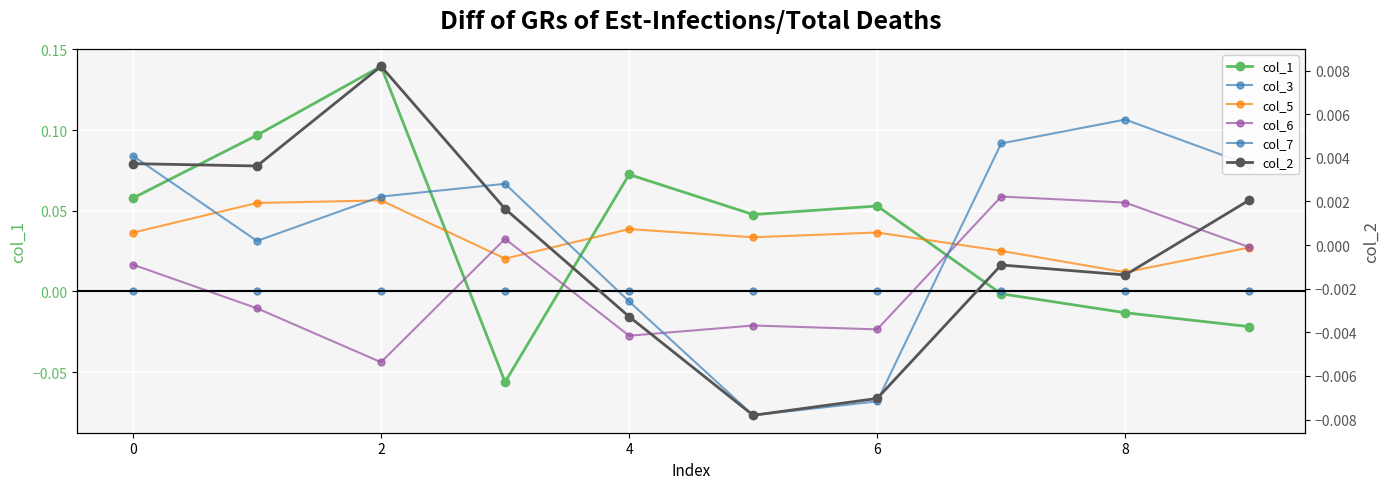

Which series has the largest total across all categories?

col_1